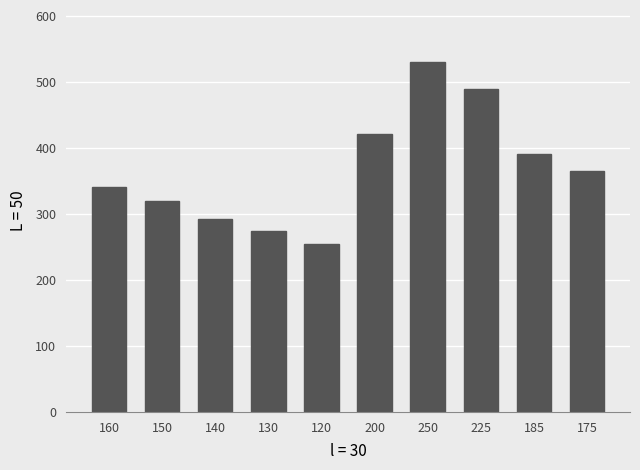

Reading left to right, extract all data points from this chart.

340.5	319.7	292.7	273.6	254.3	421.6	529.3	489.0	390.5	365.0